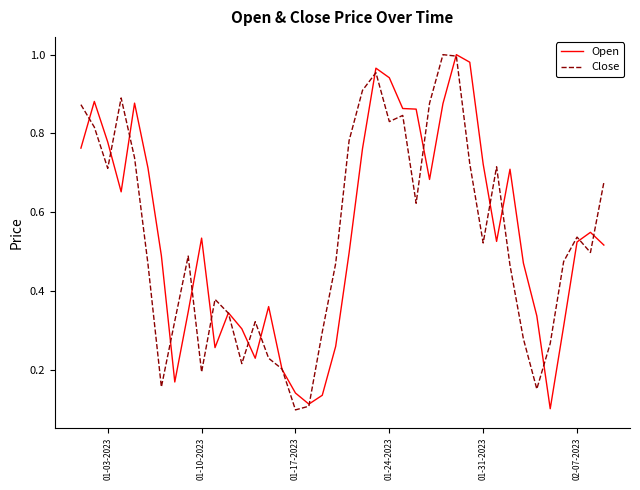

True or false: Close has more than 2 interior local peaks.

True